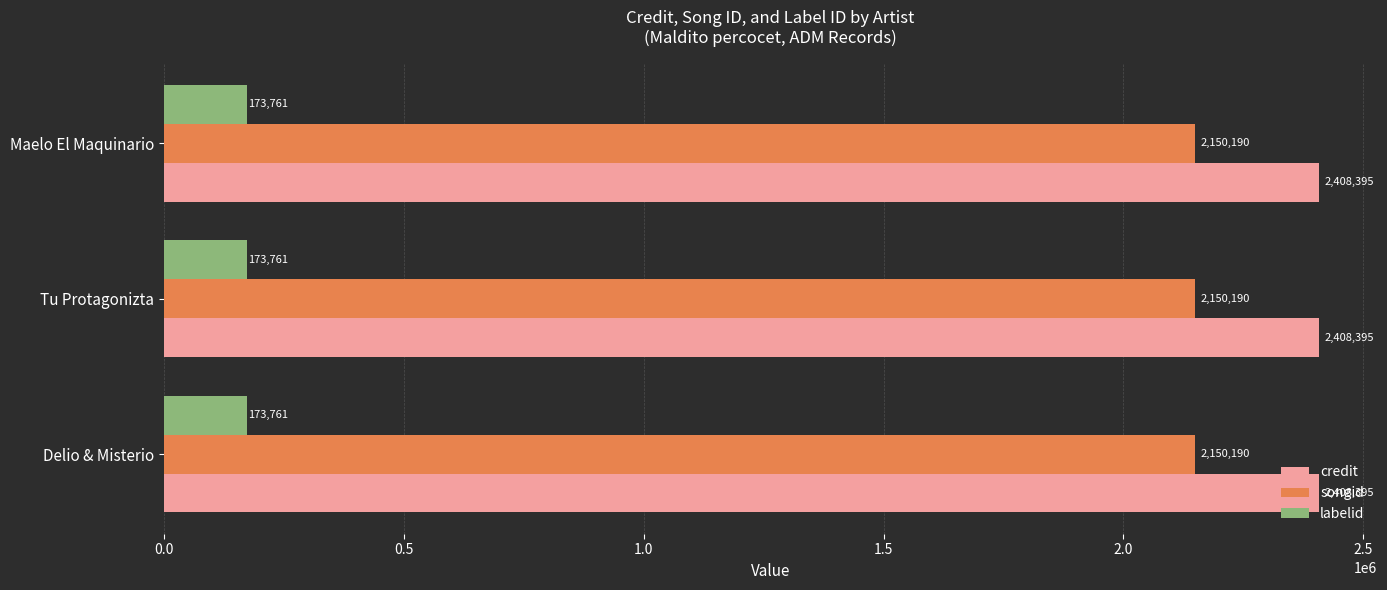

Is the value of labelid at Tu Protagonizta greater than the value of credit at Maelo El Maquinario?

No